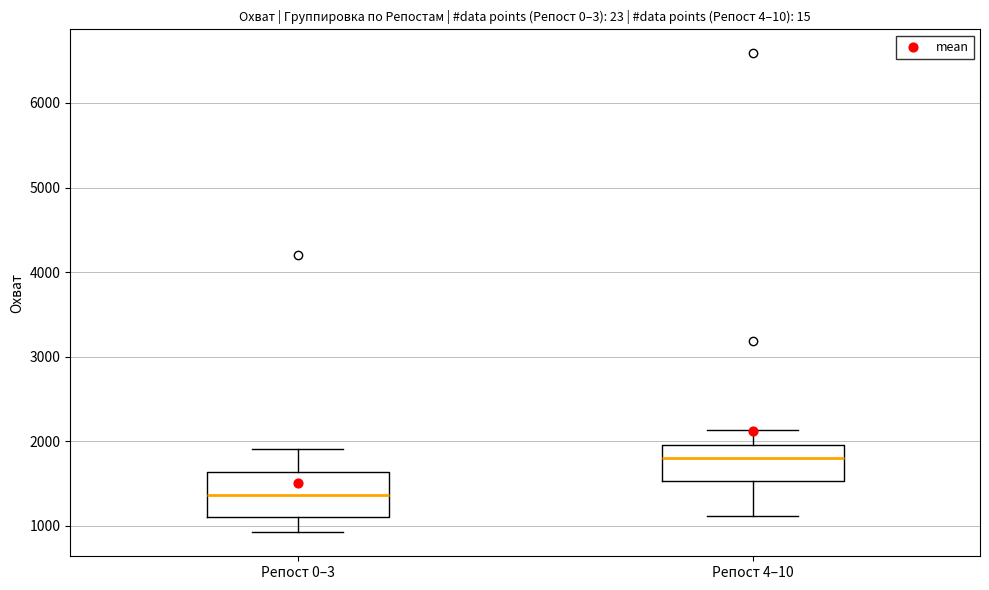

Reading left to right, transcribe this box plot: for each box, give where its median line is, the range the box spans, and where its two whiskers end, as read against the y-axis. The values are not printed on the chart, so give them approximately, as read against the axis.

Репост 0–3: median 1400, box 1100 to 1600, whiskers 900 to 1900
Репост 4–10: median 1800, box 1500 to 1900, whiskers 1100 to 2100